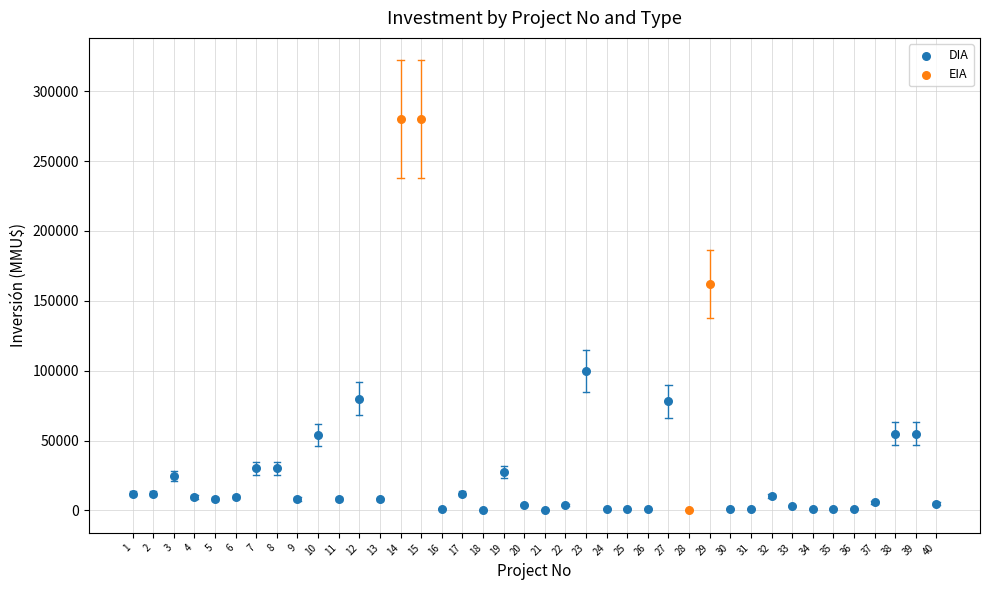

Which series contains the highest Y value?

EIA